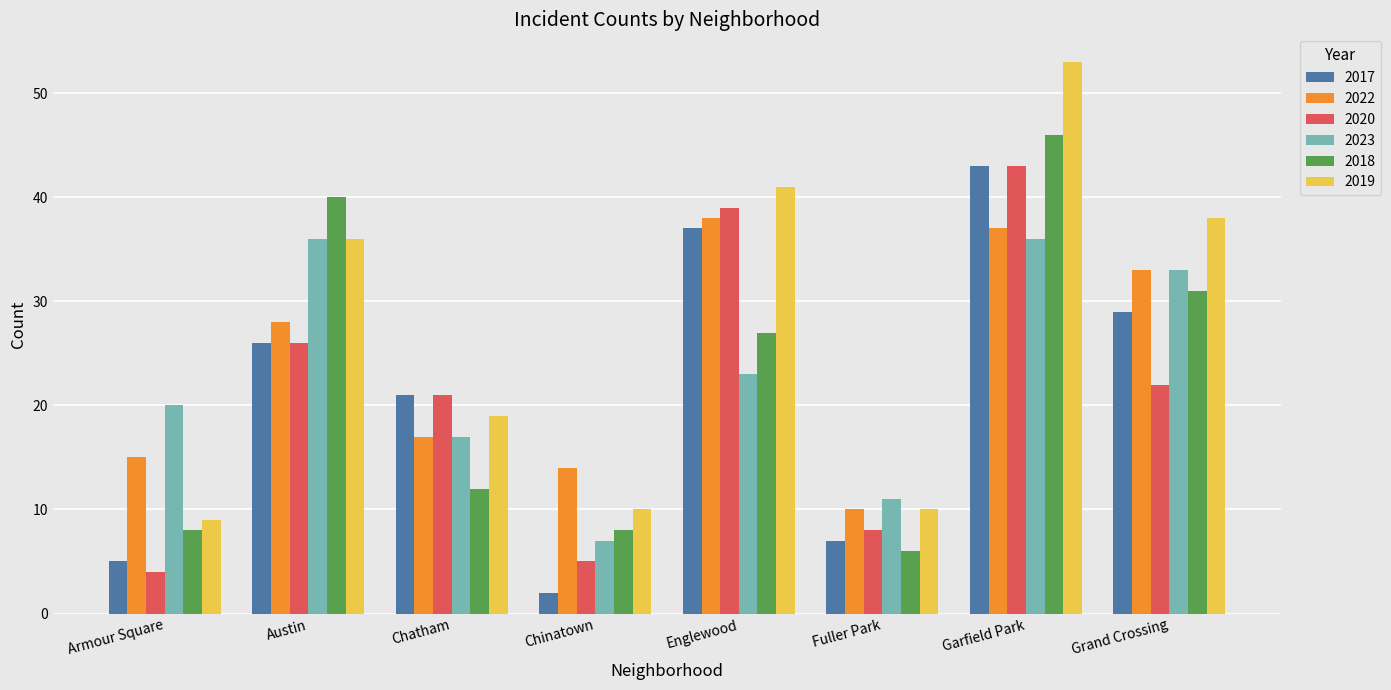

What is the average value of the 2017 series?

21